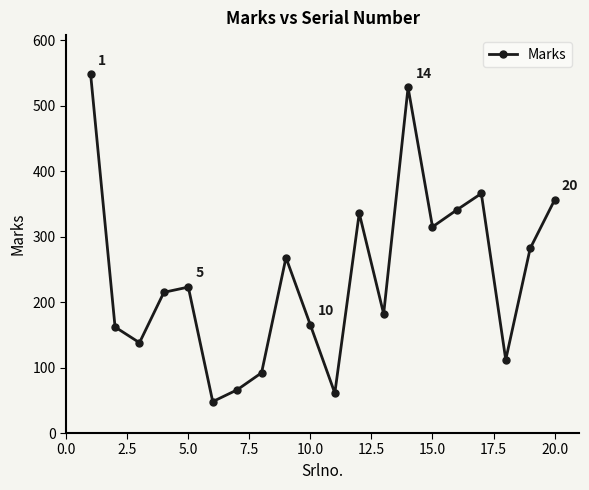

What is the average value?

240